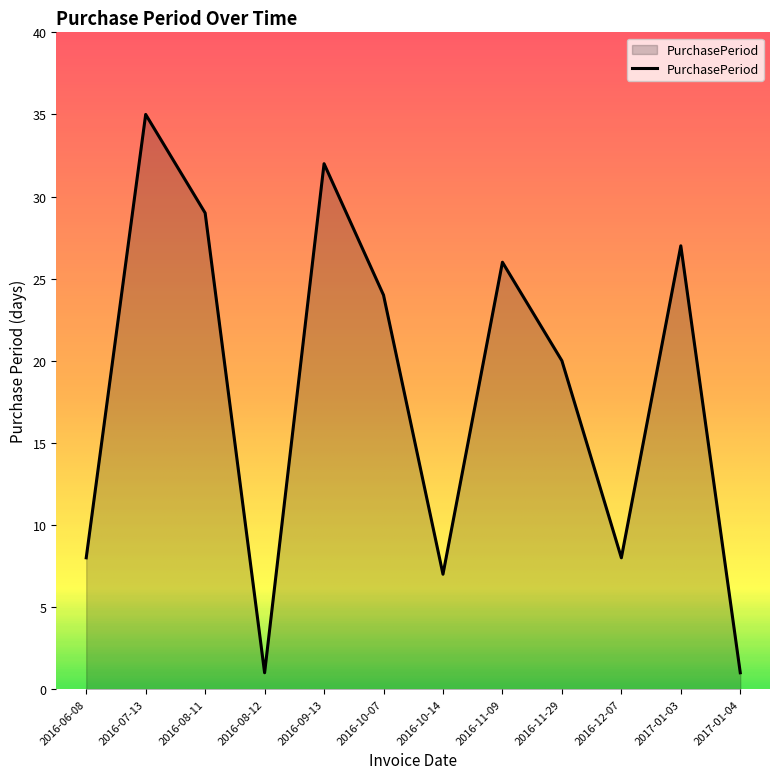

Which category has the highest value across all series?

2016-07-13